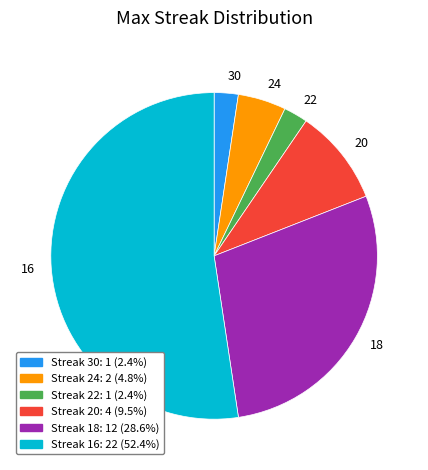

Is there any slice that represents more than half of the pie?

Yes